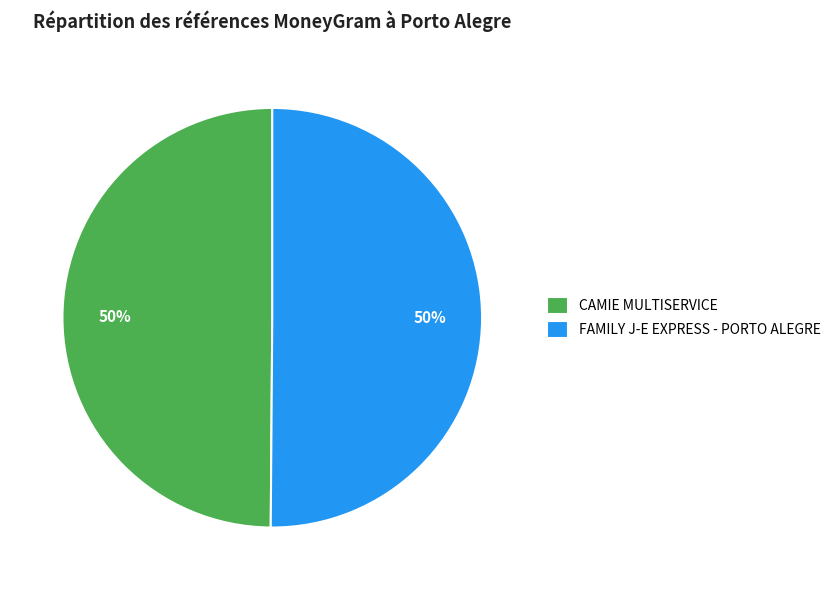

Is it true that FAMILY J-E EXPRESS - PORTO ALEGRE is 50% of the pie?

True